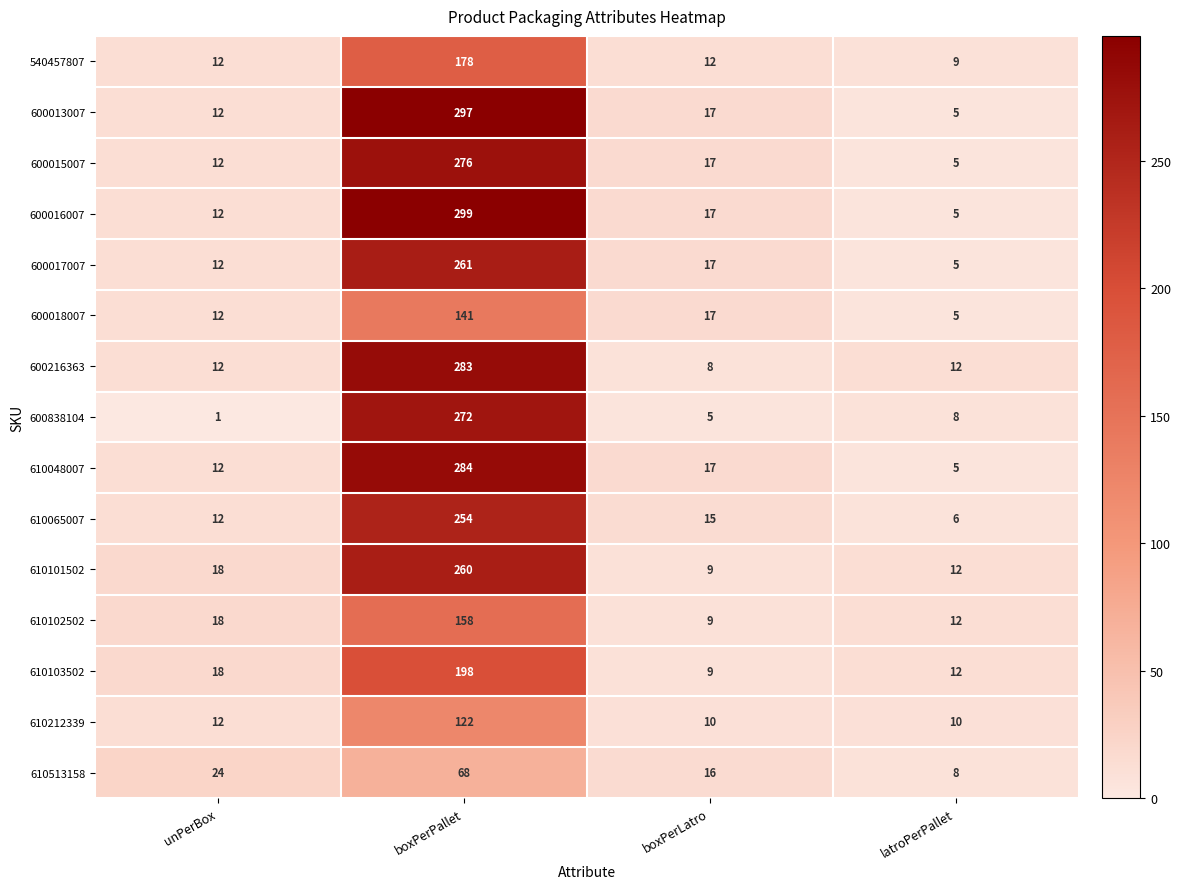

Count the number of data series in this chart.

15